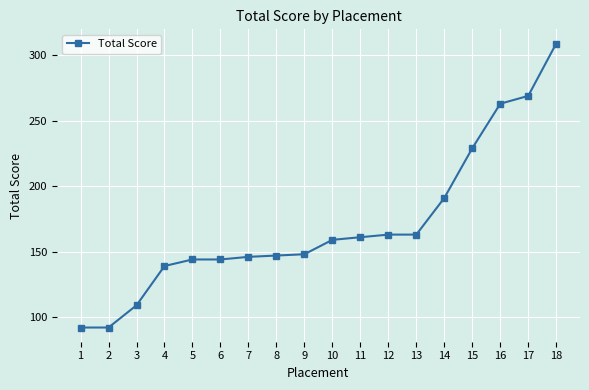

What is the value of the 2nd point from the left?

92